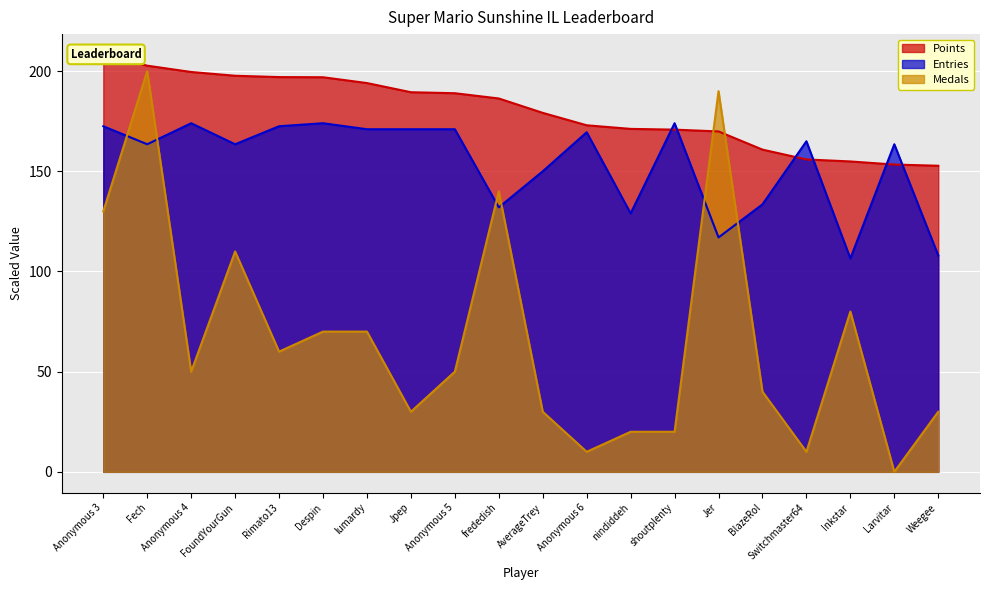

Between shoutplenty and lumardy, which is larger?

lumardy